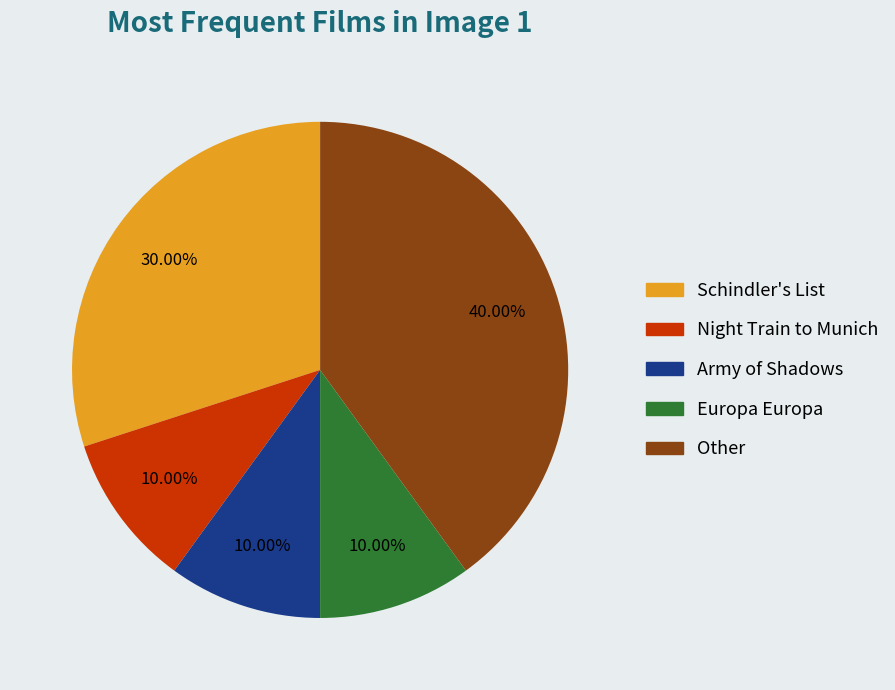

How many segments does this pie chart have?

5